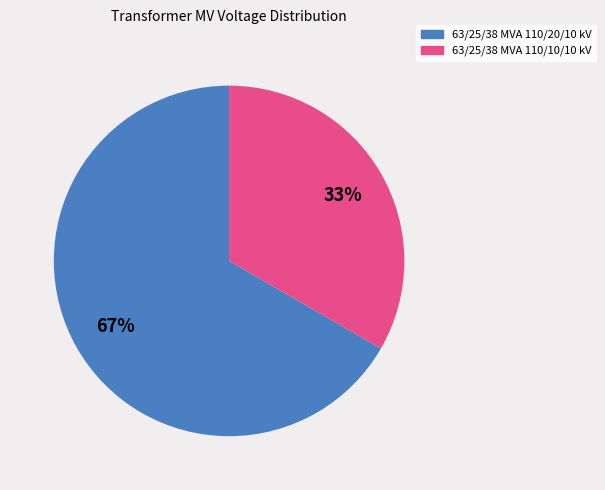

Does any single category account for the majority?

Yes